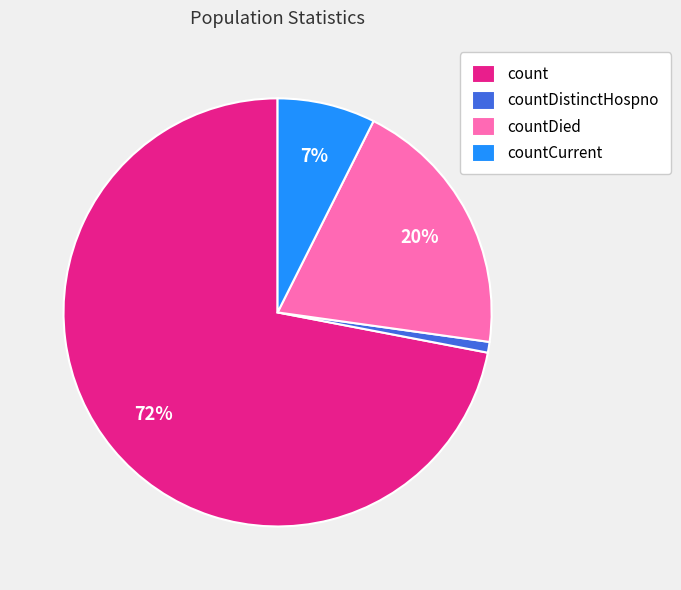

True or false: countDied accounts for 20% of the total.

True